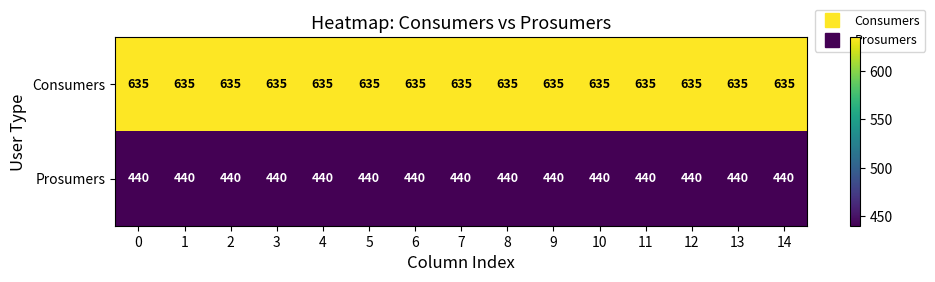

What is the difference between the highest and lowest values at 1?

195